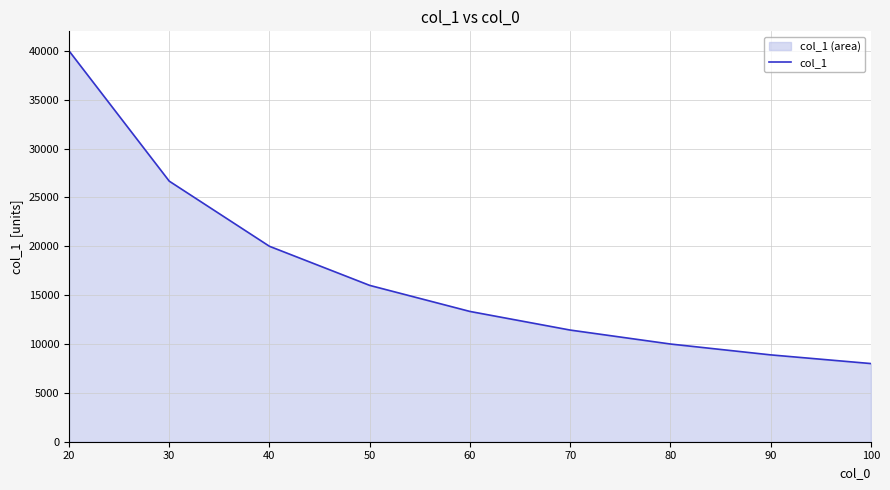

What is the smallest value displayed?

8000.0